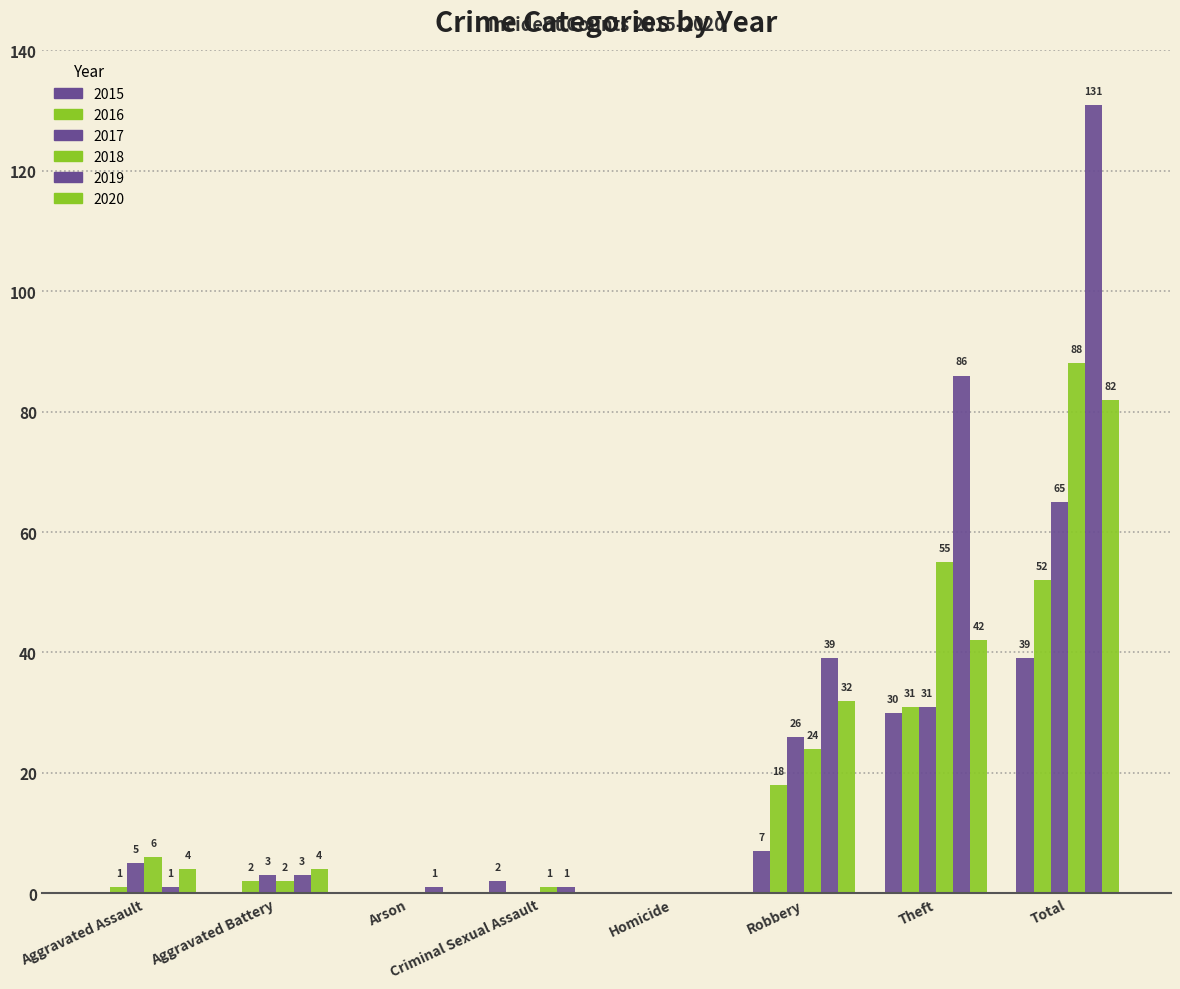

Rank the series at Robbery from lowest to highest value.

2015, 2016, 2018, 2017, 2020, 2019